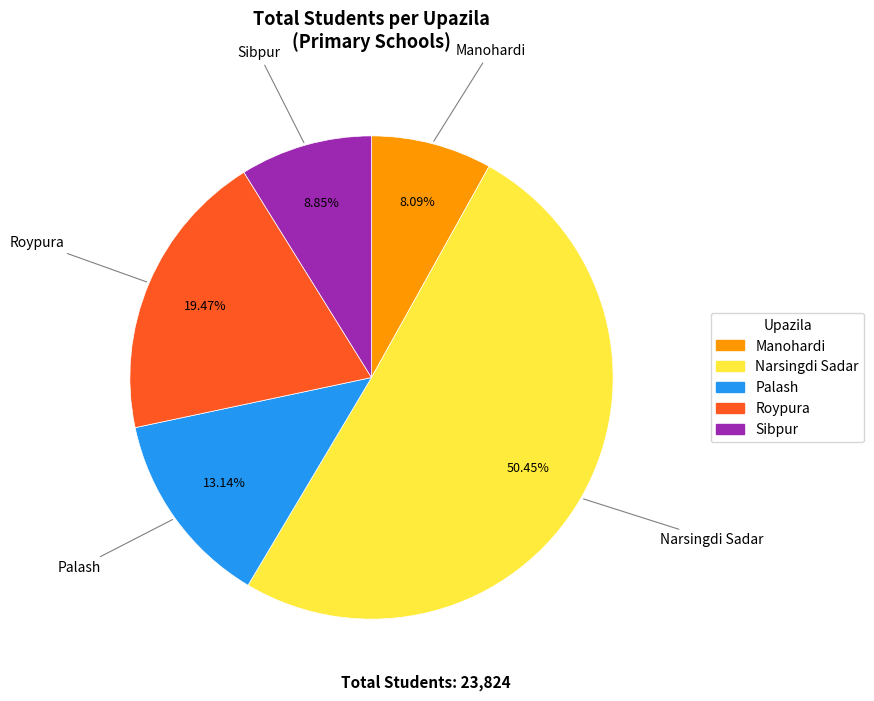

Does any single category account for the majority?

Yes